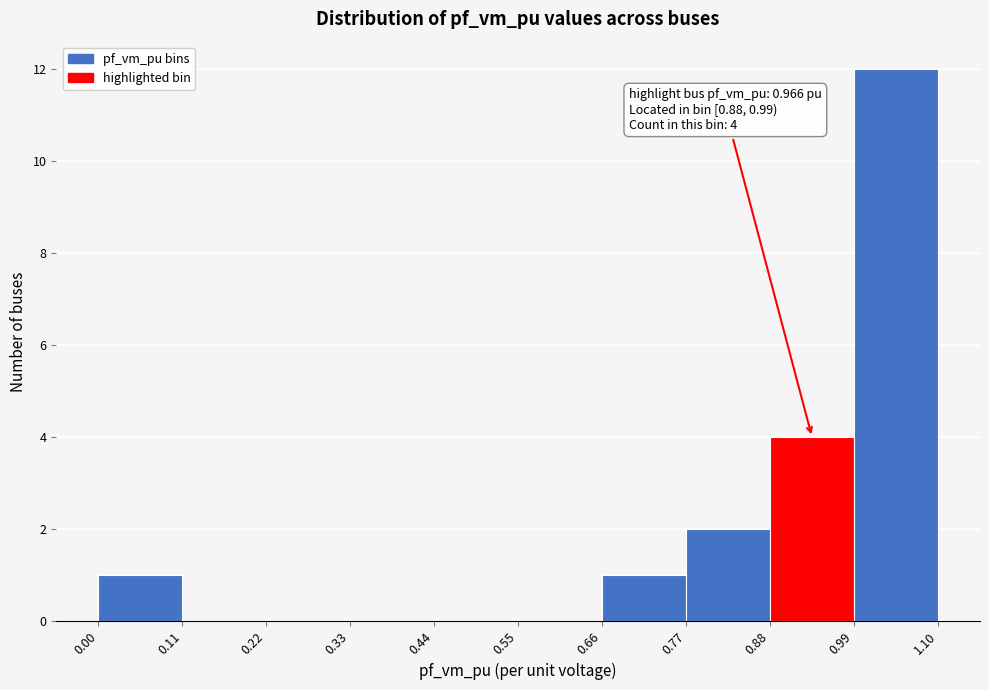

Over which range of the x-axis is the bar tallest?

0.99 to 1.10